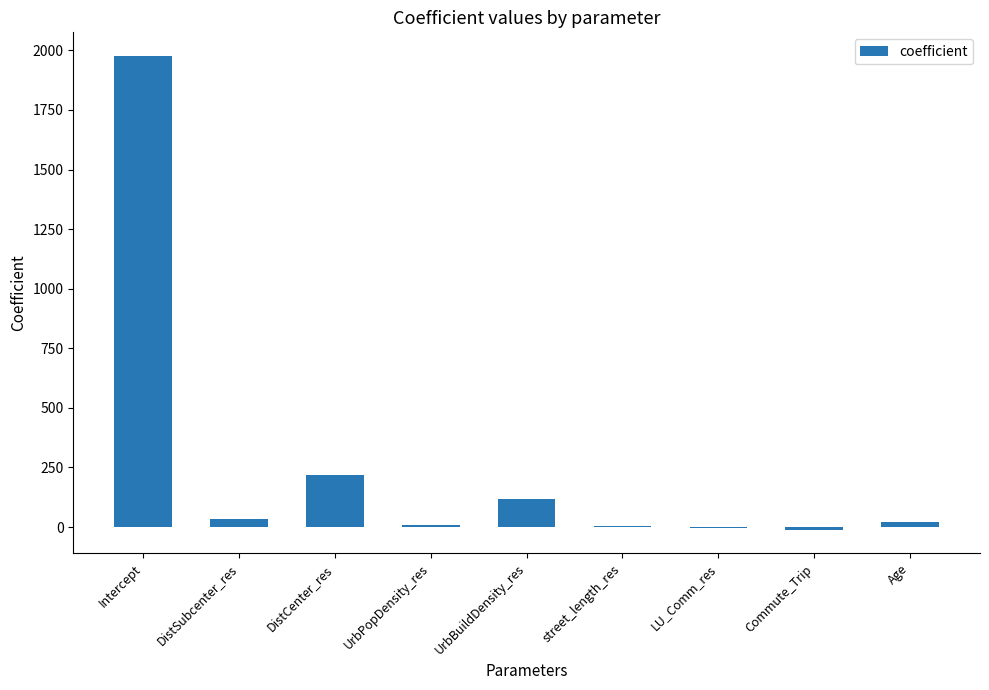

Are the bars grouped side by side (vs. stacked)?

No